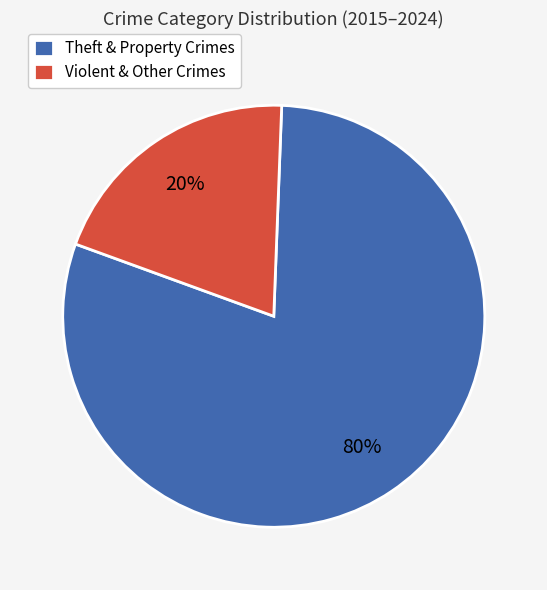

Combined, do Violent & Other Crimes and Theft & Property Crimes account for over 50%?

Yes